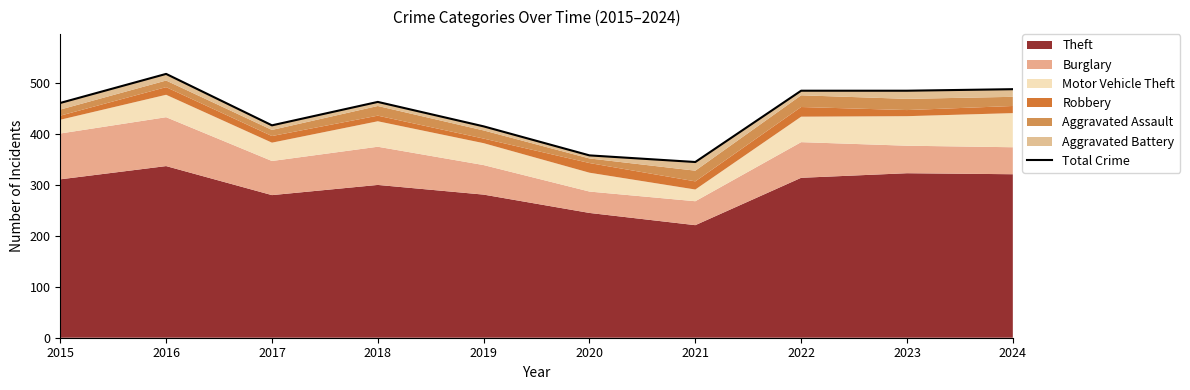

Does the chart have visible grid lines?

No